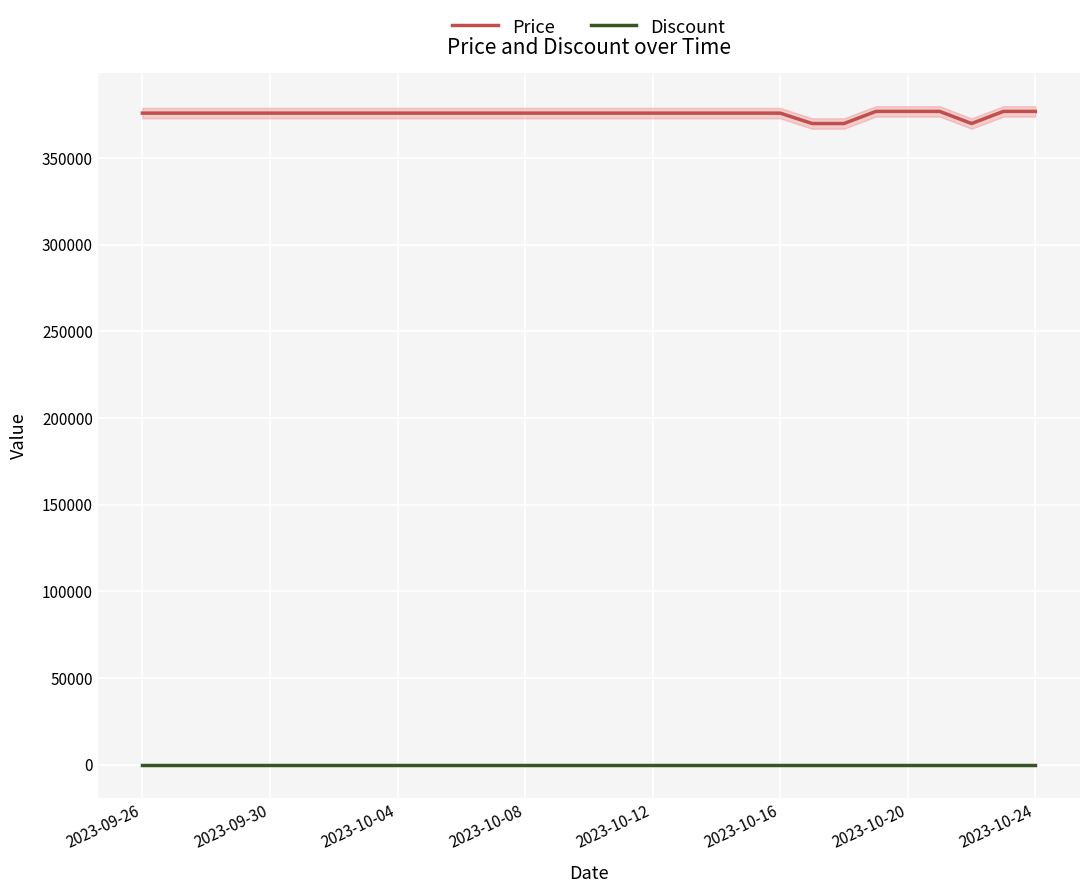

True or false: Price and Discount cross at least once.

False